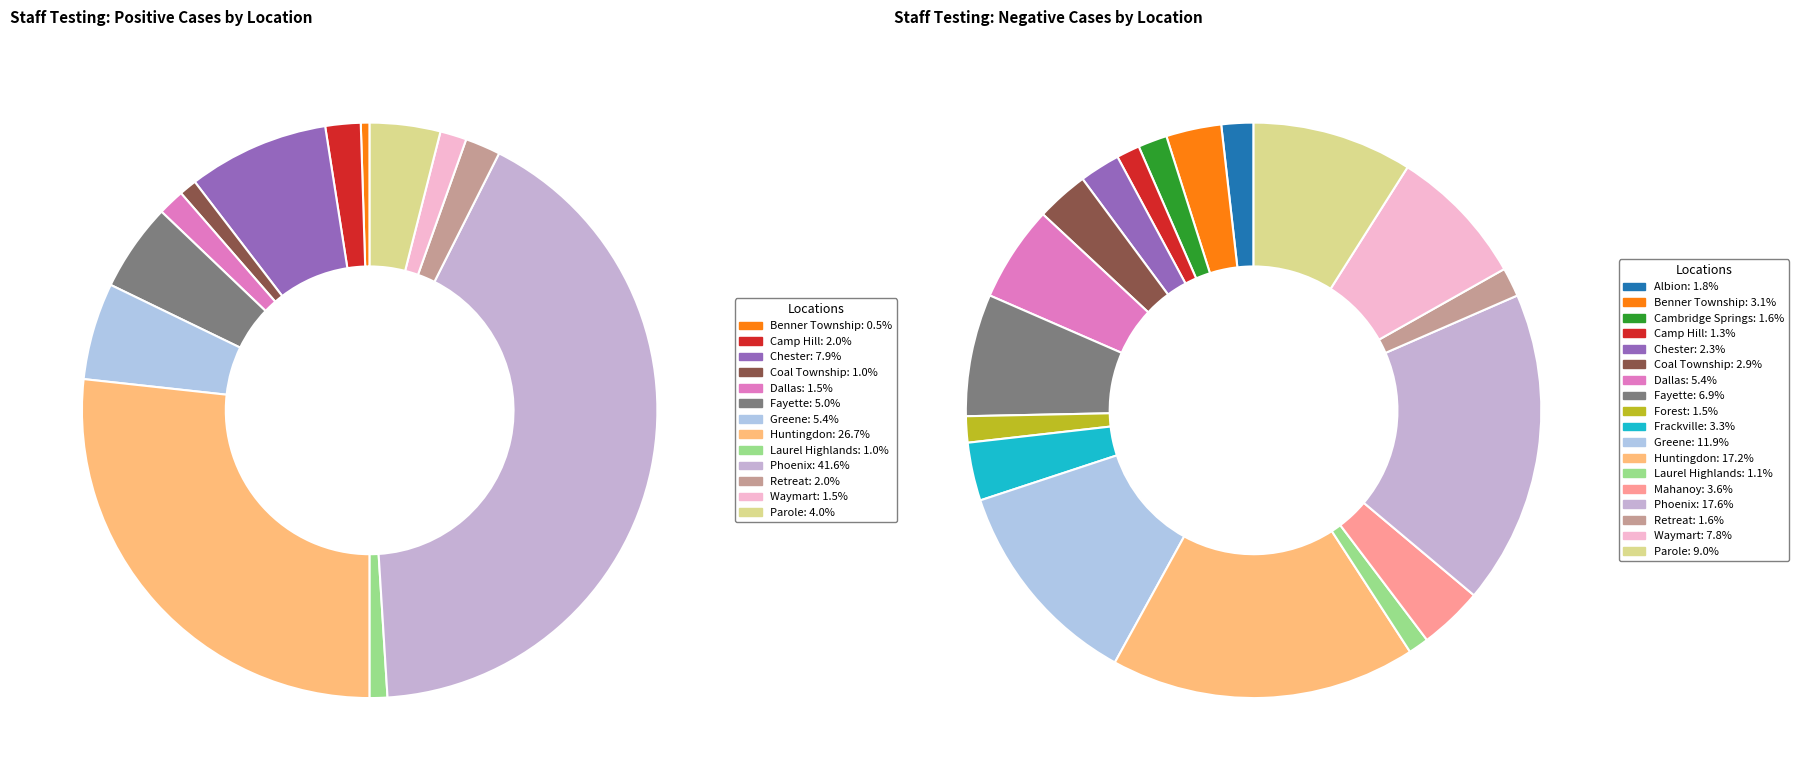

True or false: 15 accounts for 1% of the total.

False